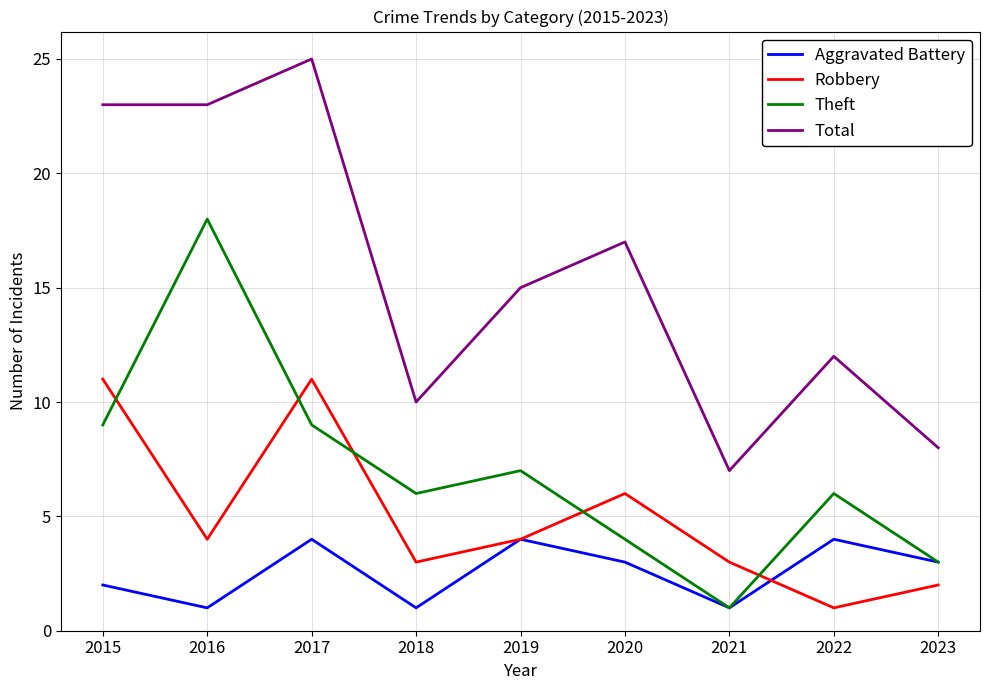

How many distinct data groups are displayed?

4